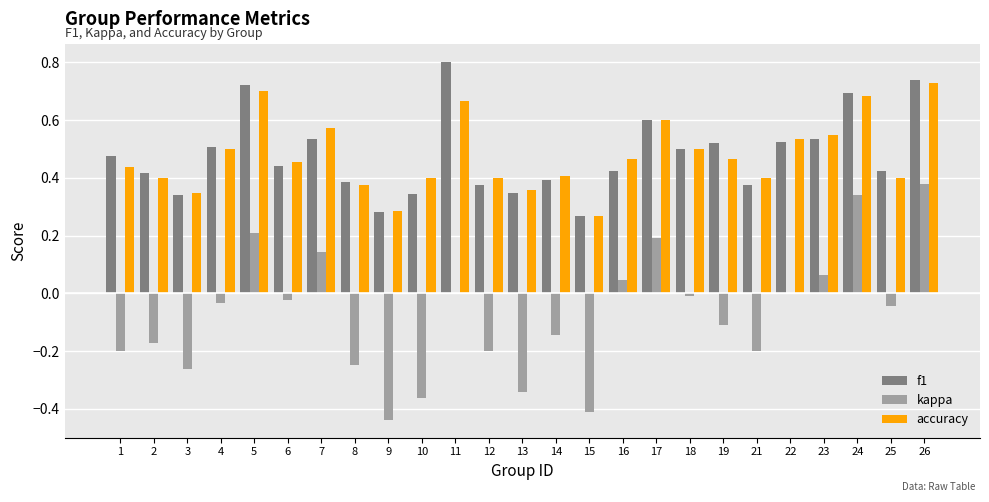

True or false: kappa has a value of -0.1 at 15.

False